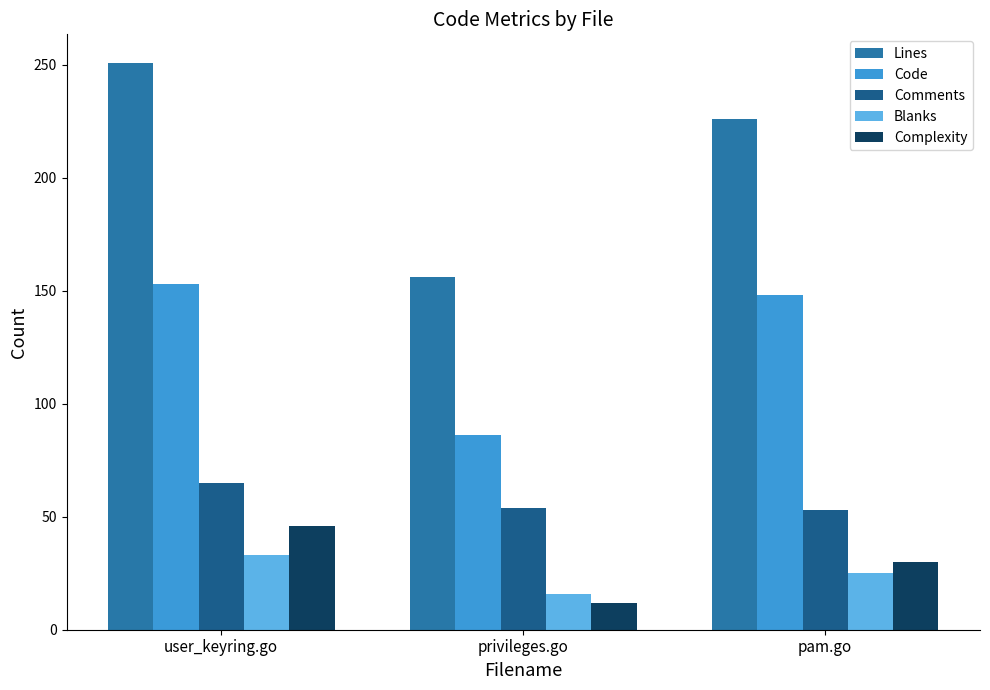

True or false: Blanks has a value of 43 at pam.go.

False